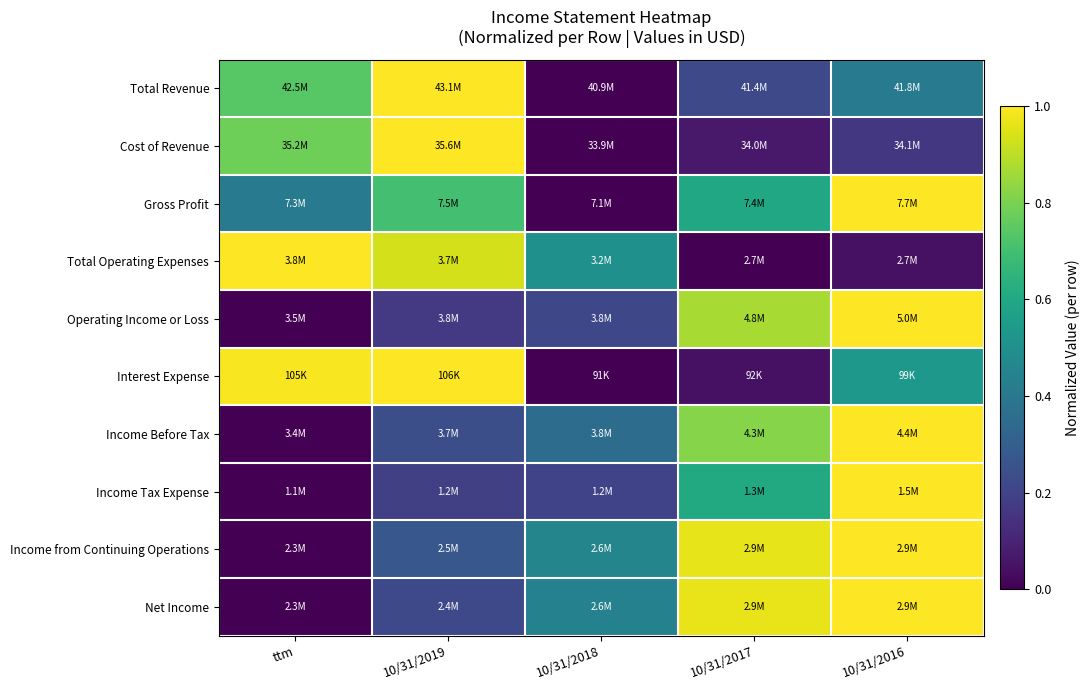

Reading left to right, what are all the values shown in this chart?

Total Revenue: ttm=0.7	10/31/2019=1.0	10/31/2018=0.0	10/31/2017=0.2	10/31/2016=0.4
Cost of Revenue: ttm=0.8	10/31/2019=1.0	10/31/2018=0.0	10/31/2017=0.1	10/31/2016=0.2
Gross Profit: ttm=0.4	10/31/2019=0.7	10/31/2018=0.0	10/31/2017=0.6	10/31/2016=1.0
Total Operating Expenses: ttm=1.0	10/31/2019=0.9	10/31/2018=0.5	10/31/2017=0.0	10/31/2016=0.0
Operating Income or Loss: ttm=0.0	10/31/2019=0.2	10/31/2018=0.2	10/31/2017=0.9	10/31/2016=1.0
Interest Expense: ttm=1.0	10/31/2019=1.0	10/31/2018=0.0	10/31/2017=0.0	10/31/2016=0.5
Income Before Tax: ttm=0.0	10/31/2019=0.2	10/31/2018=0.4	10/31/2017=0.8	10/31/2016=1.0
Income Tax Expense: ttm=0.0	10/31/2019=0.2	10/31/2018=0.2	10/31/2017=0.6	10/31/2016=1.0
Income from Continuing Operations: ttm=0.0	10/31/2019=0.3	10/31/2018=0.5	10/31/2017=1.0	10/31/2016=1.0
Net Income: ttm=0.0	10/31/2019=0.2	10/31/2018=0.4	10/31/2017=1.0	10/31/2016=1.0